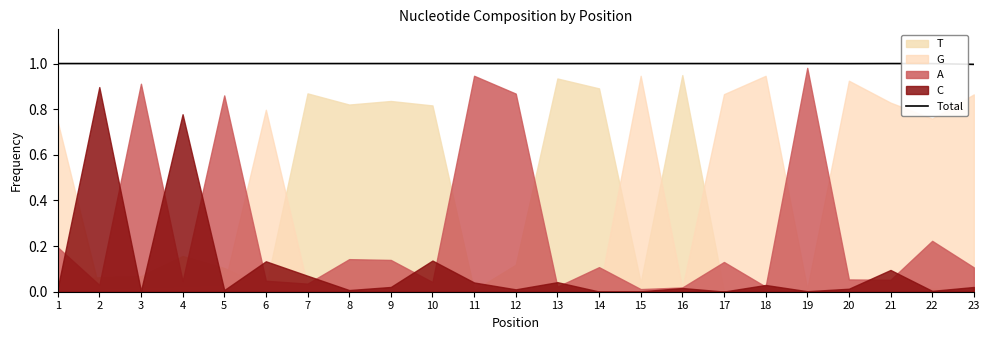

What is the approximate value at 14?

1.0